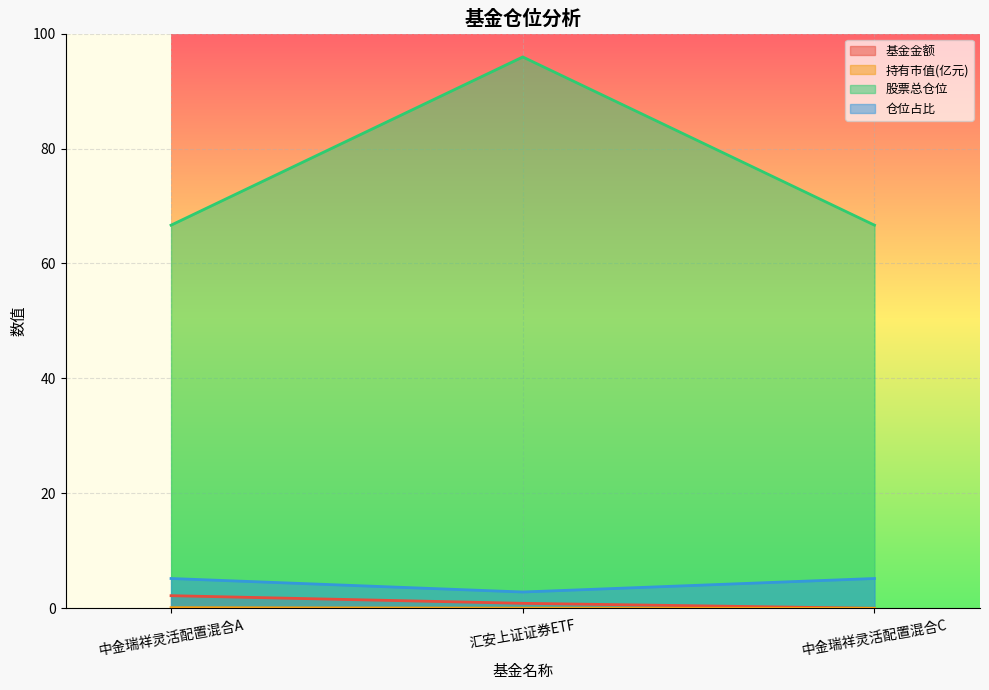

What is the difference between the 仓位占比 values at 汇安上证证券ETF and 中金瑞祥灵活配置混合C?

2.4